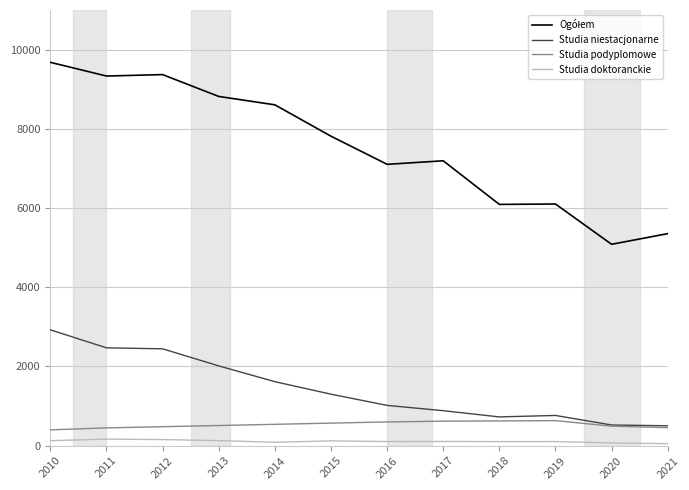

What is the spread (max minus min) of values at 2015?

7692